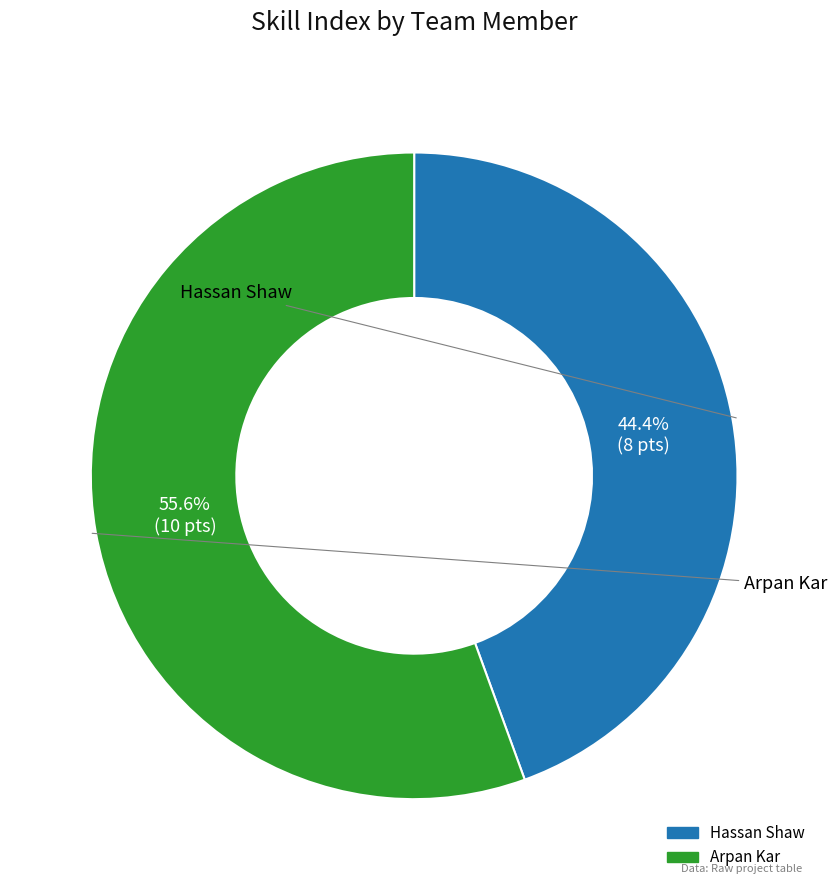

What percentage is the Hassan Shaw slice, to the nearest percent?

44%